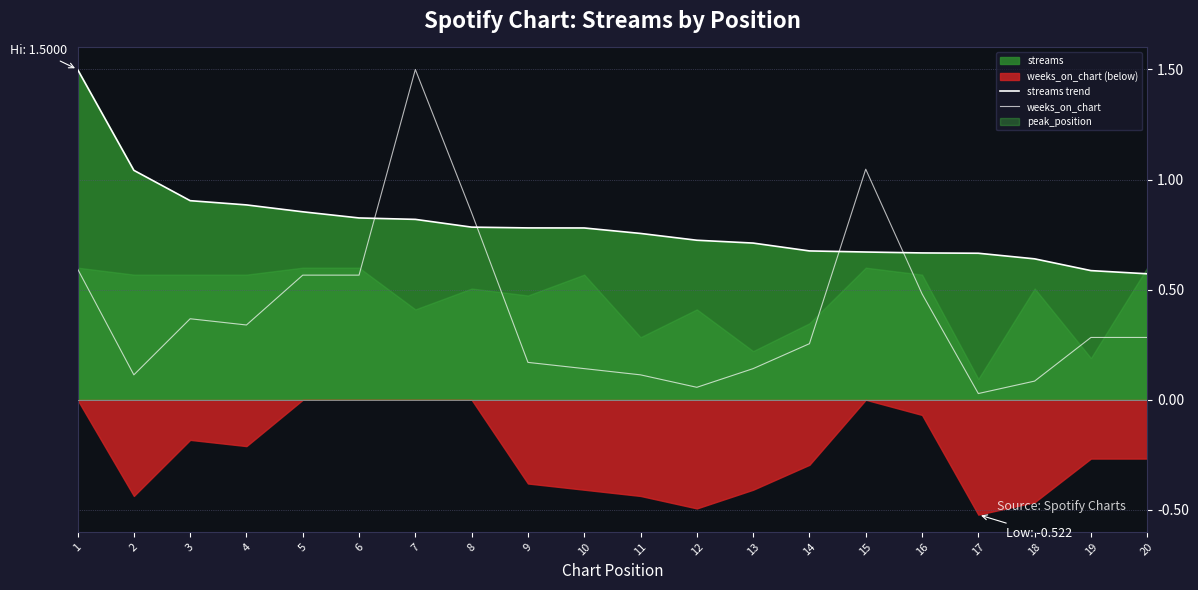

Which series has the largest range (max minus min)?

weeks_on_chart